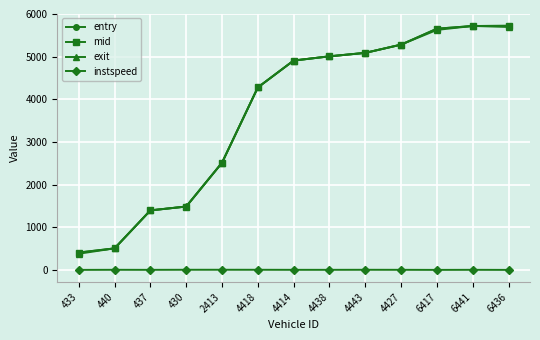

What is the difference between the mid values at 4427 and 2413?

2766.7